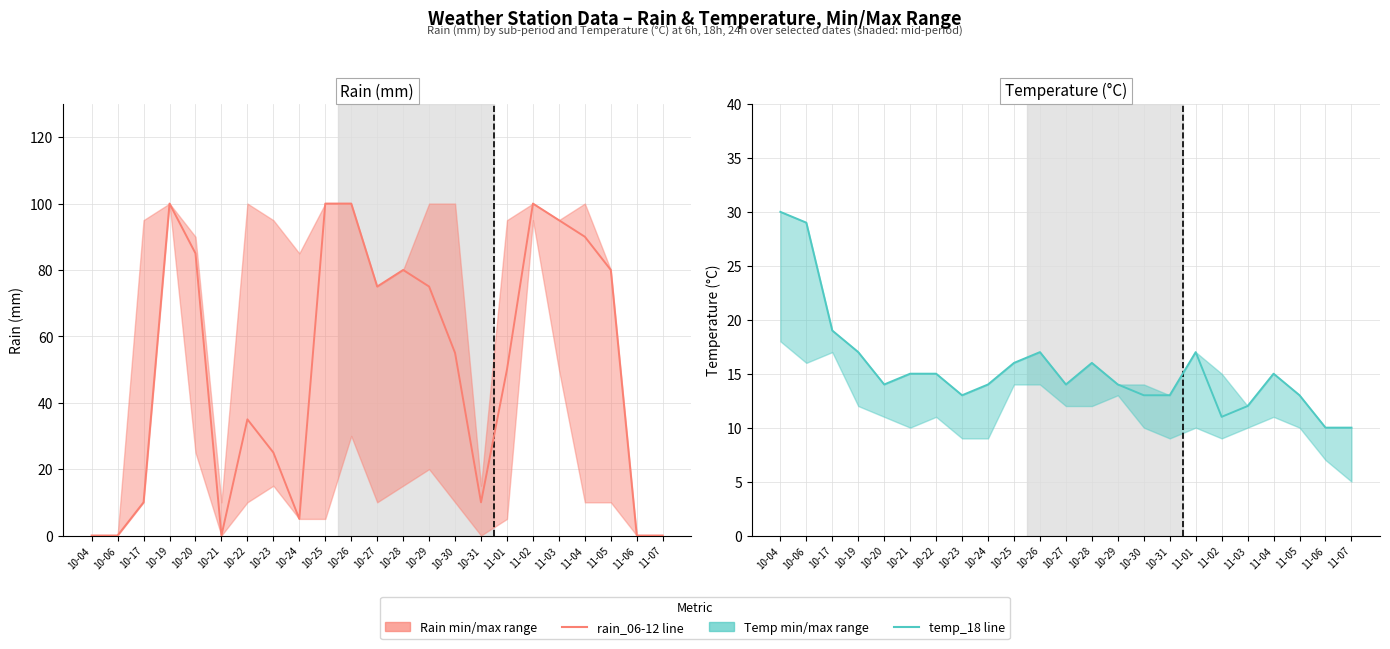

What is the greatest value displayed?

100